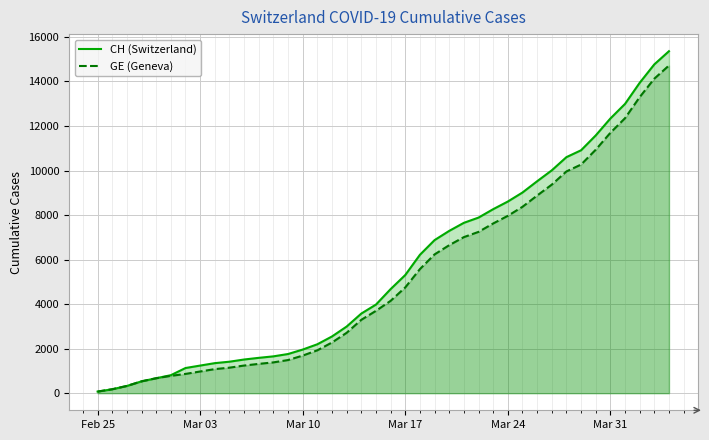

What is the greatest value displayed?

15359